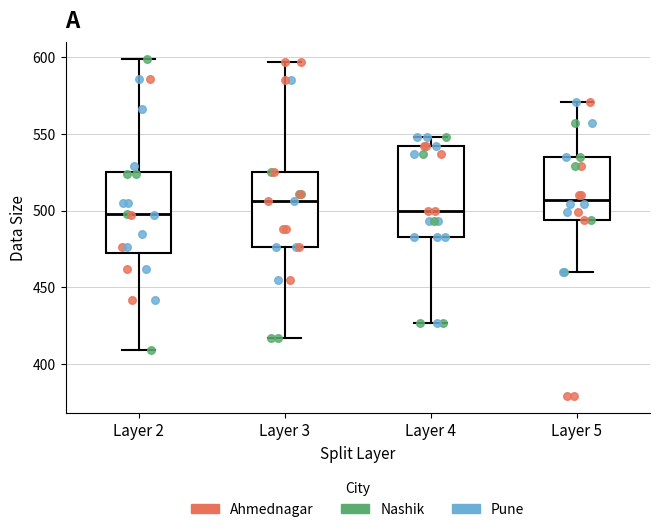

Where does the upper whisker of the box for Layer 5 end on the y-axis? The values are not printed on the chart, so give them approximately, as read against the axis.

570